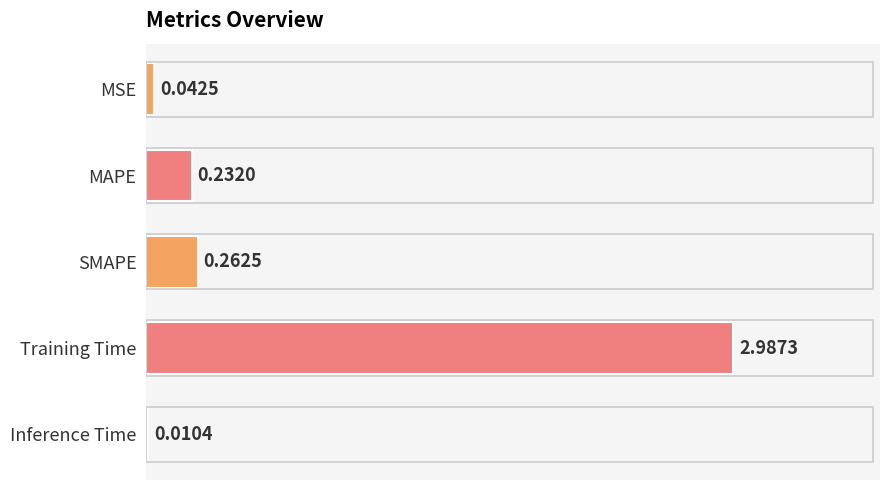

What is the maximum value shown in the chart?

3.0